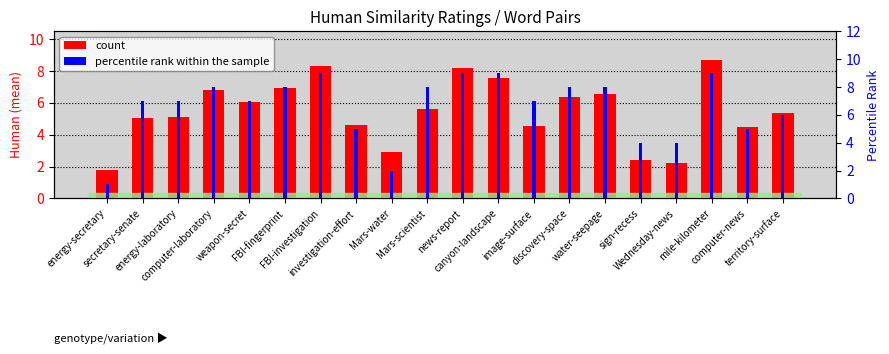

How many percentile rank within the sample values are between 5 and 8?

12